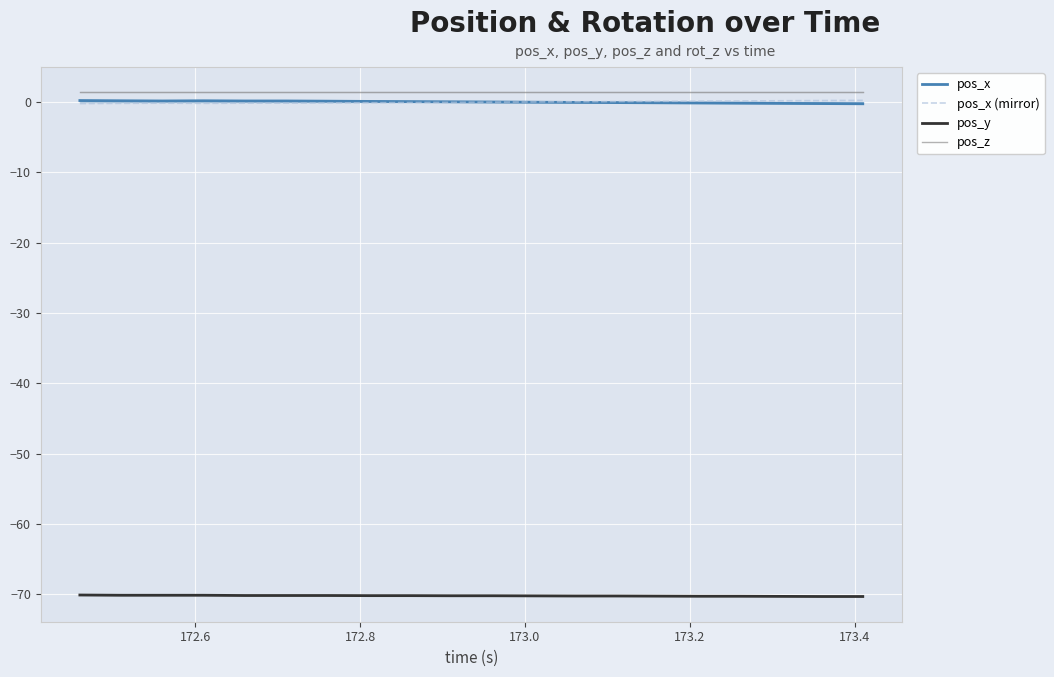

How many lines are shown in the chart?

4